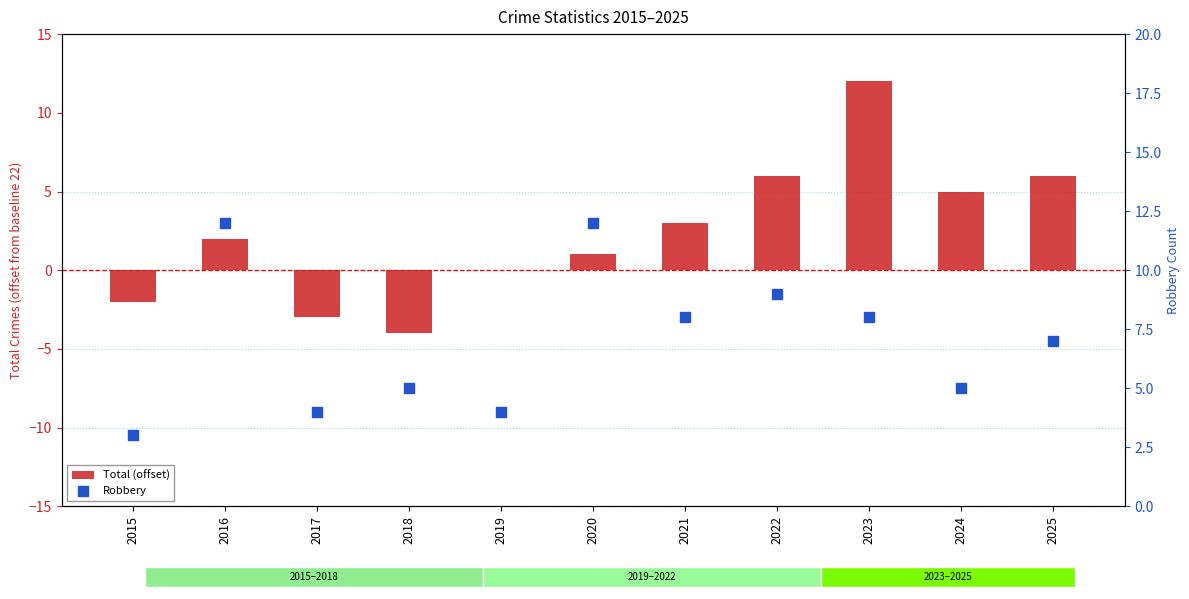

Which series reaches the minimum Y coordinate?

Total (offset)